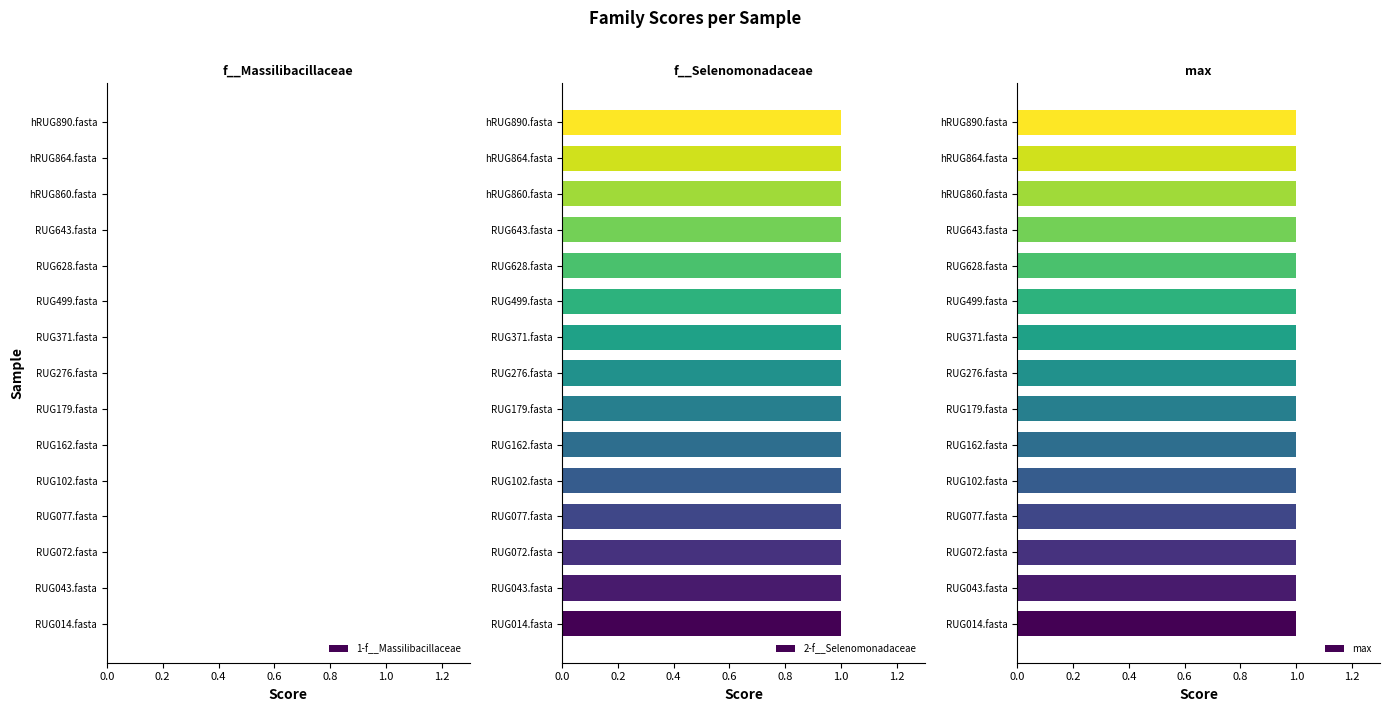

At how many categories does at least one series exceed 0?

15